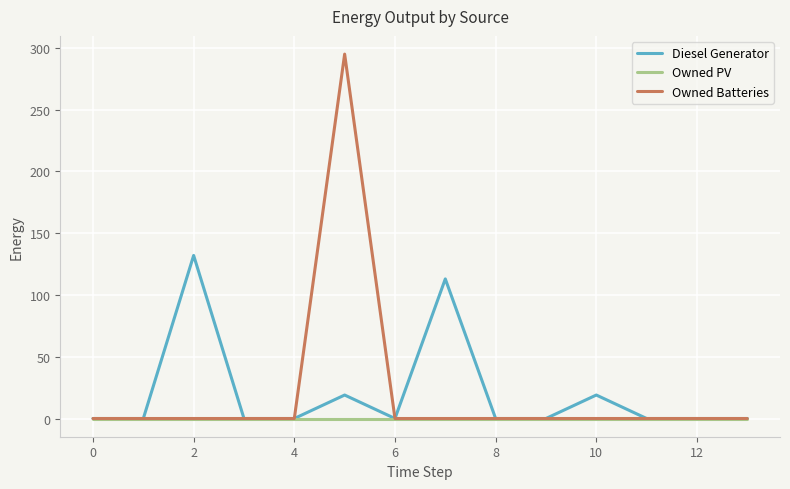

Rank the series by their maximum value, from lowest to highest.

Owned PV, Diesel Generator, Owned Batteries